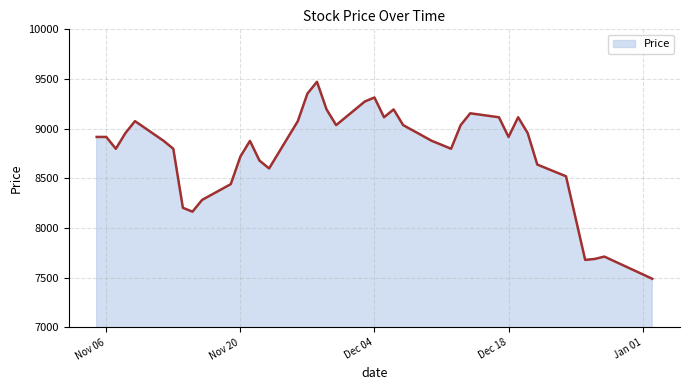

What is the difference between the maximum and minimum values?

1982